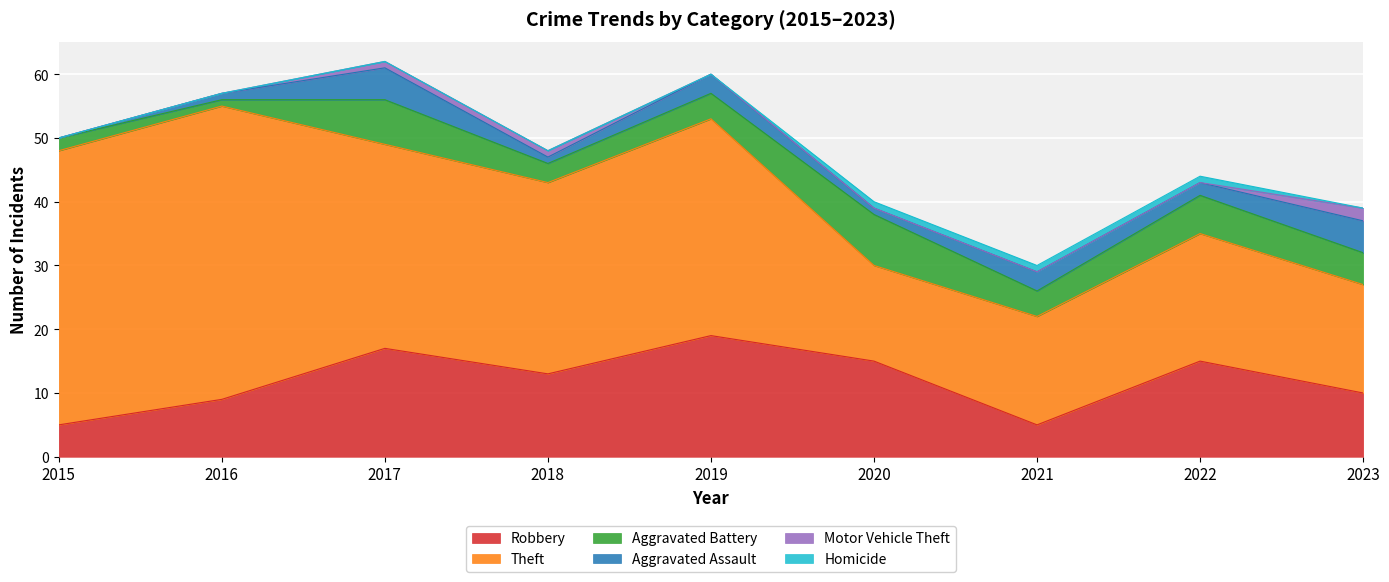

Is it true that Robbery equals 8 at 2015?

False